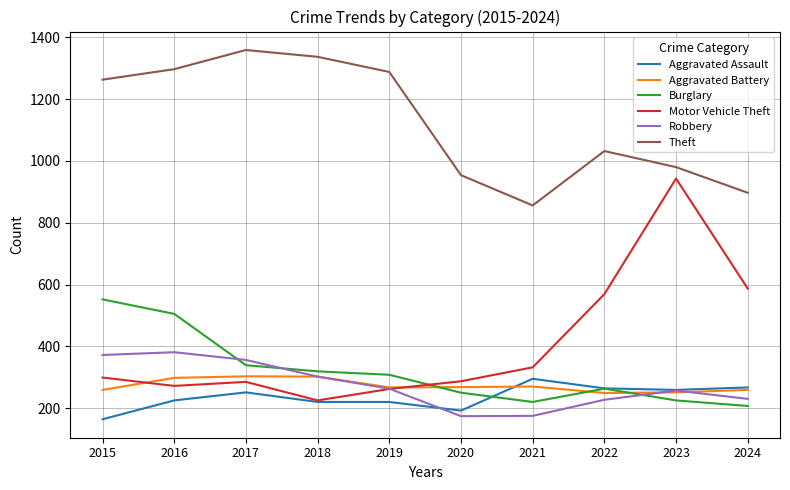

Which series has the largest range (max minus min)?

Motor Vehicle Theft